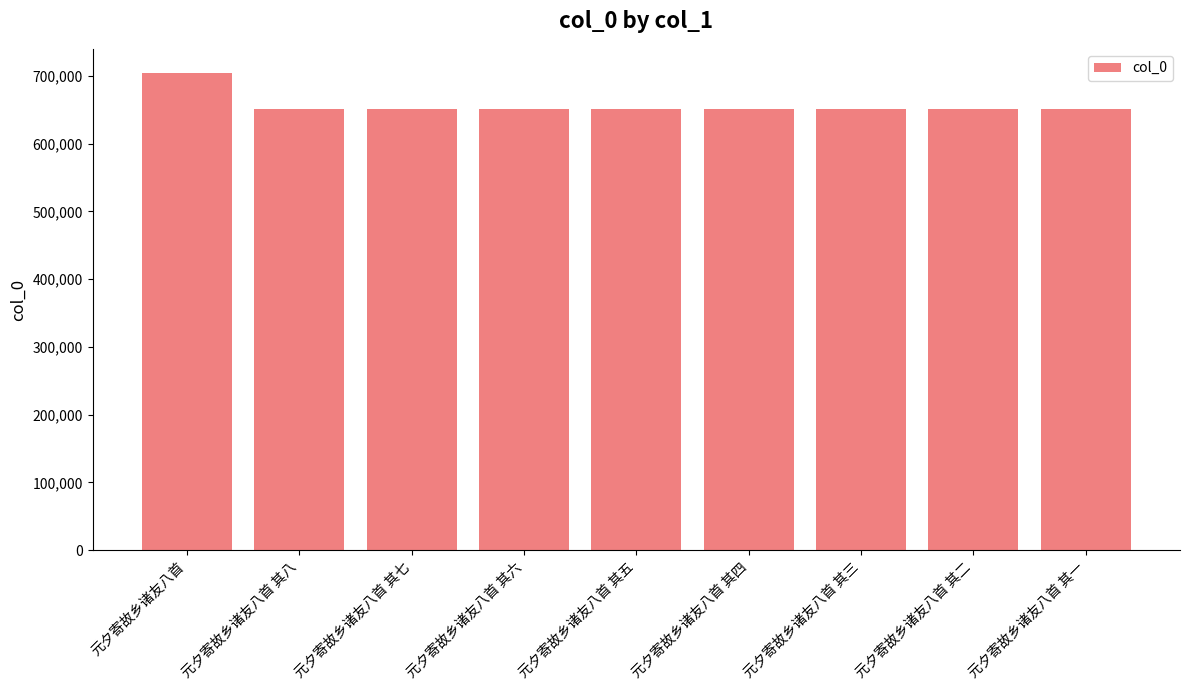

Where is the data nearest to the value 677992?

元夕寄故乡诸友八首 其八